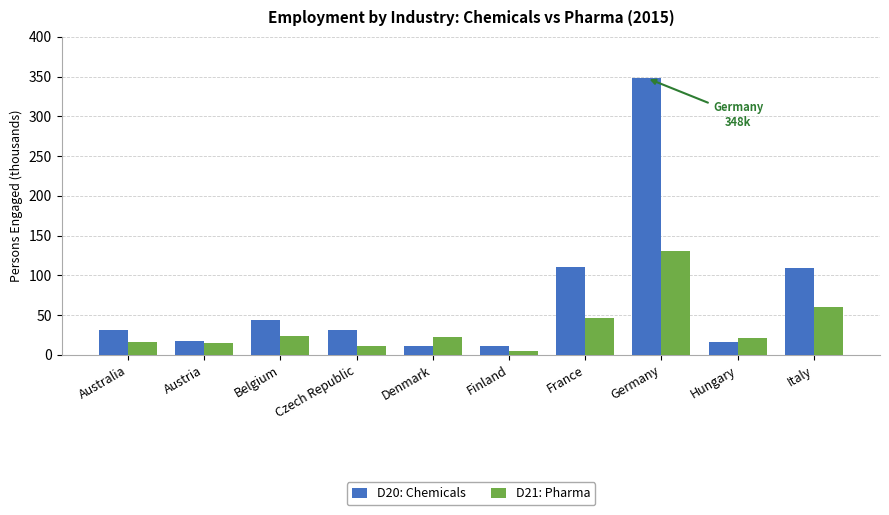

Which series has the largest total across all categories?

D20: Chemicals